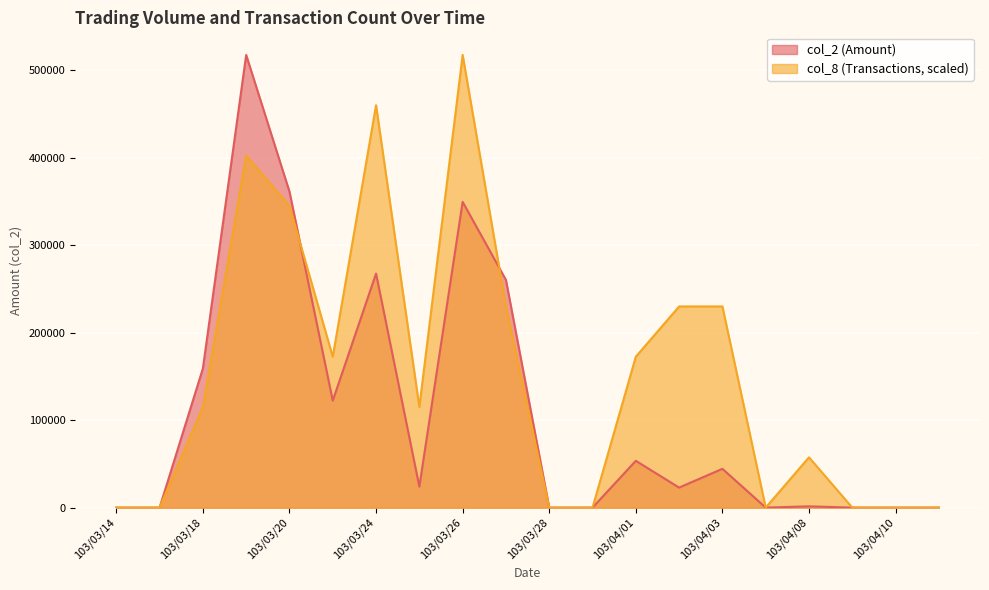

How many lines are shown in the chart?

2